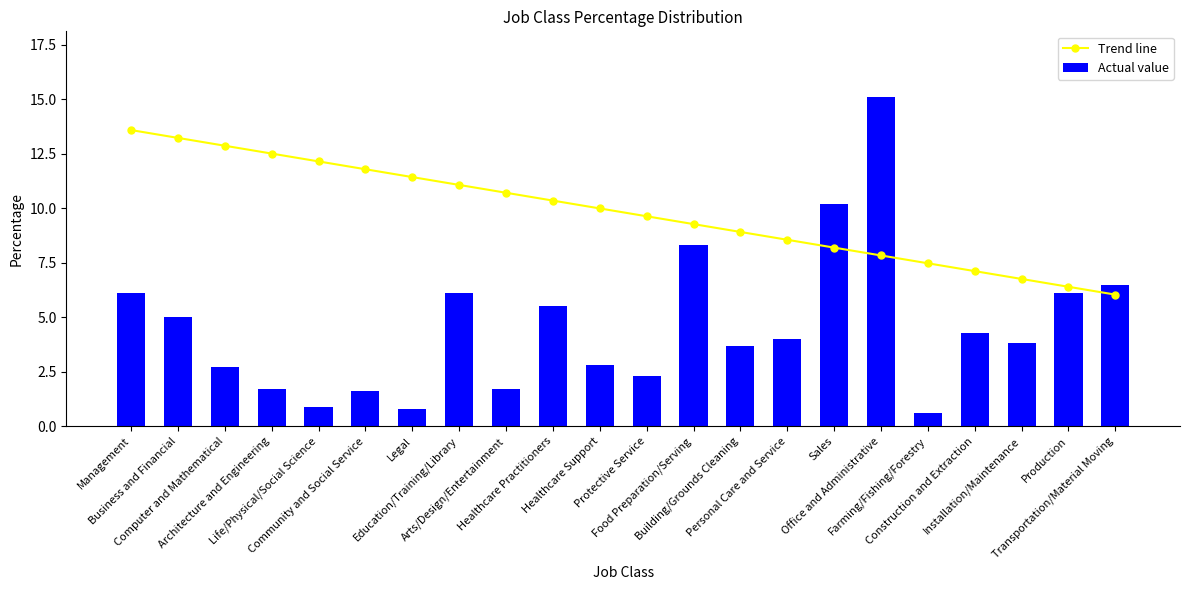

The value of Actual value at Protective Service is 2.3. True or false?

True